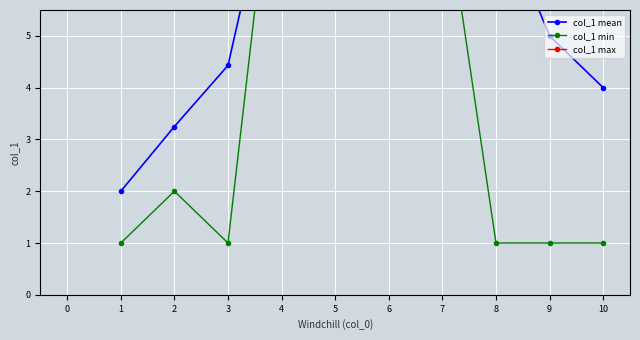

How many interior local peaks does the col_1 min series have?

3